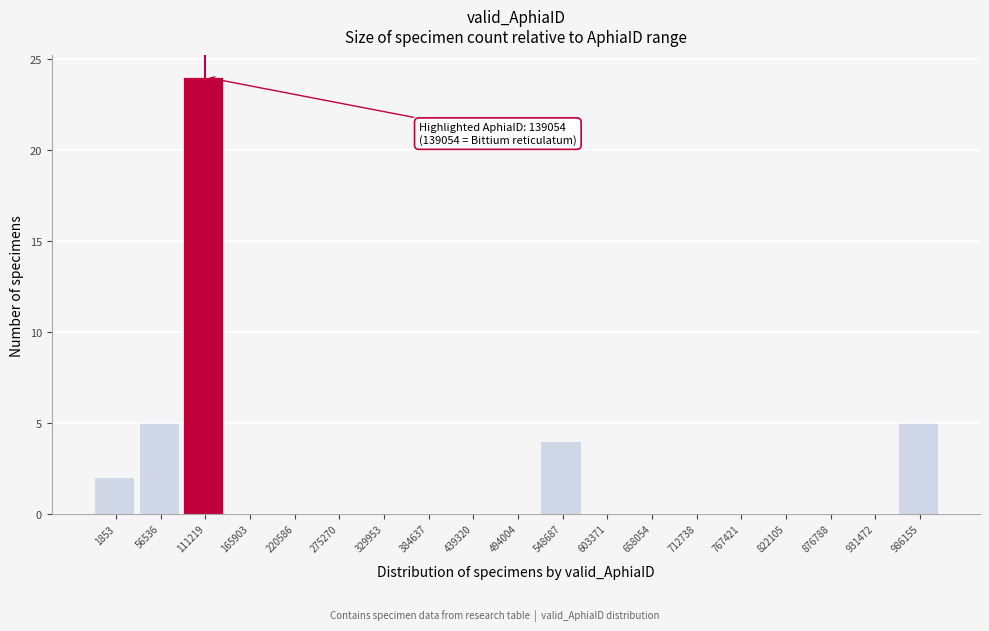

Reading right to left, what are all the values shown in this chart?

986155=5	931472=0	876788=0	822105=0	767421=0	712738=0	658054=0	603371=0	548687=4	494004=0	439320=0	384637=0	329953=0	275270=0	220586=0	165903=0	111219=24	56536=5	1853=2